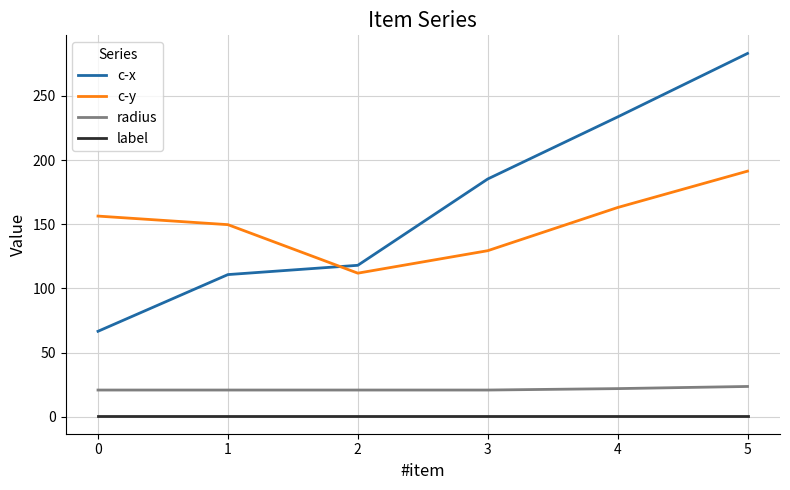

Rank the series by their maximum value, from highest to lowest.

c-x, c-y, radius, label